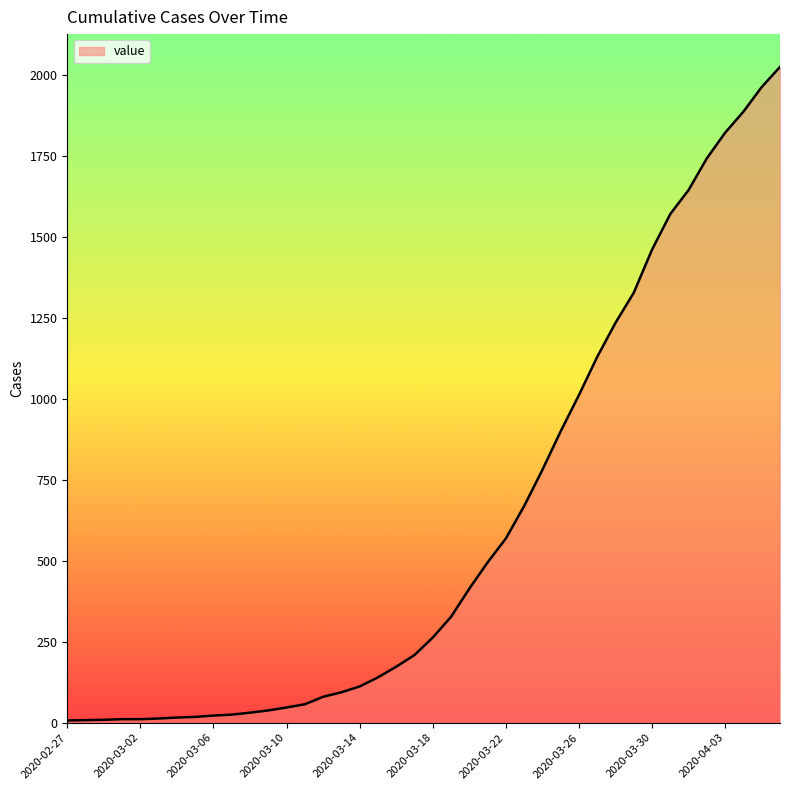

What is the maximum value shown in the chart?

2025